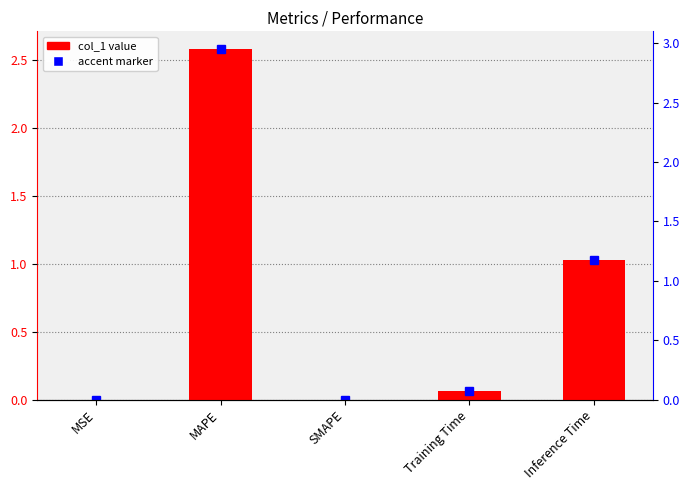

List the labels in order of value, largest first.

MAPE, Inference Time, Training Time, MSE, SMAPE